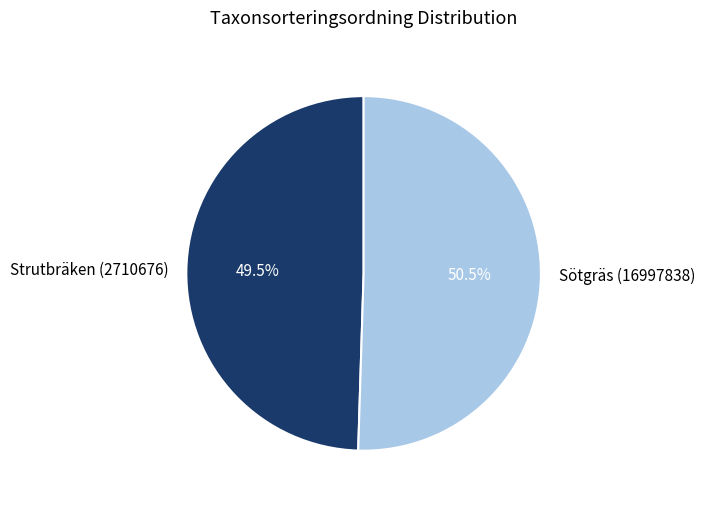

What is the total percentage of Sötgräs (16997838) and Strutbräken (2710676)?

100.0%